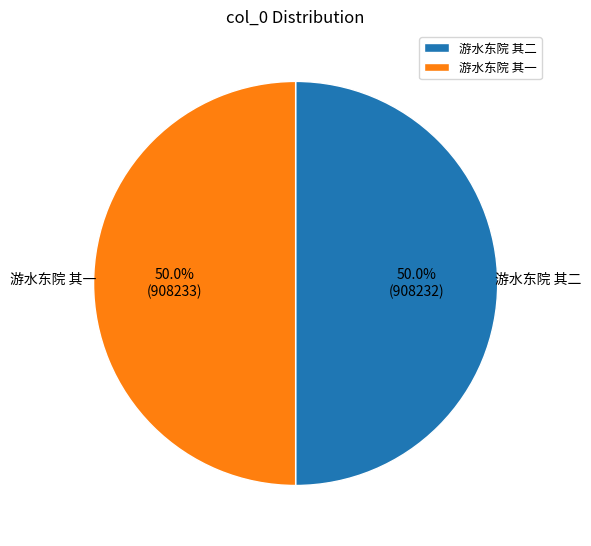

How many segments does this pie chart have?

2